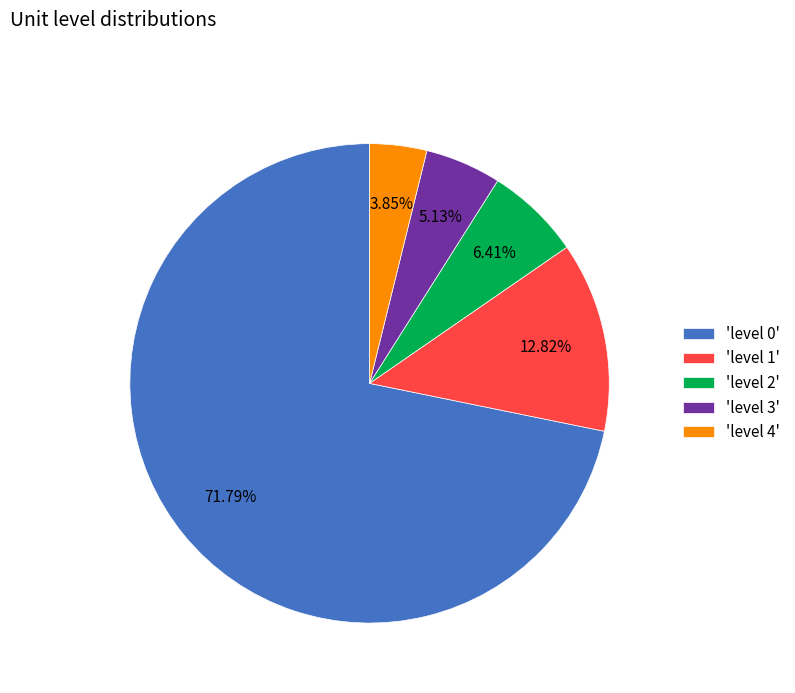

Is the sum of 'level 2' and 'level 1' greater than half?

No